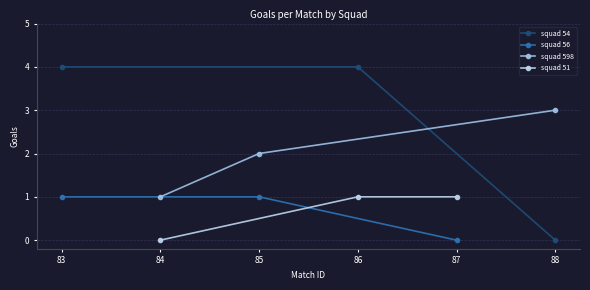

Count the squad 51 values in the range 0 to 1.

3